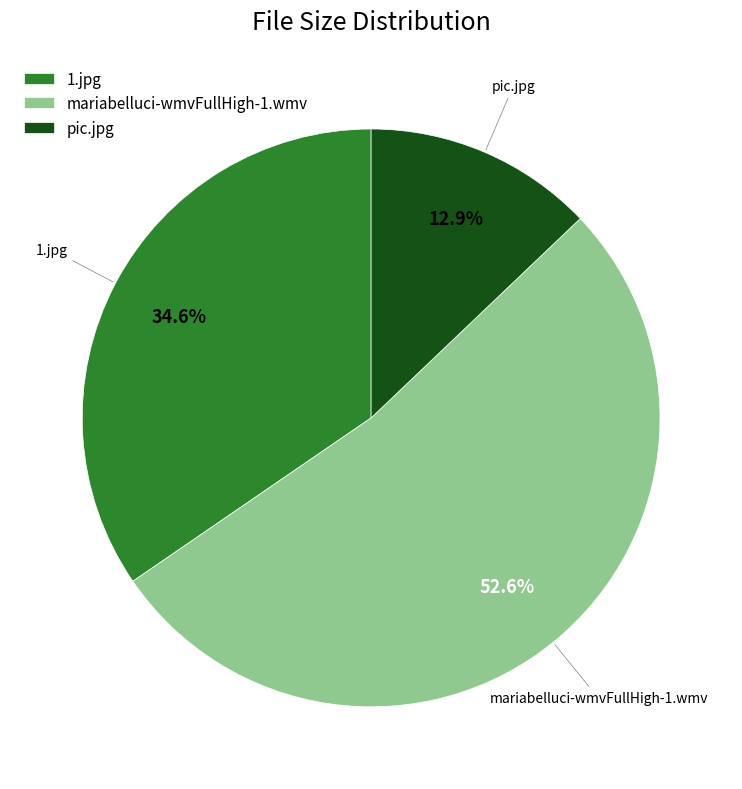

How many slices are in this pie chart?

3